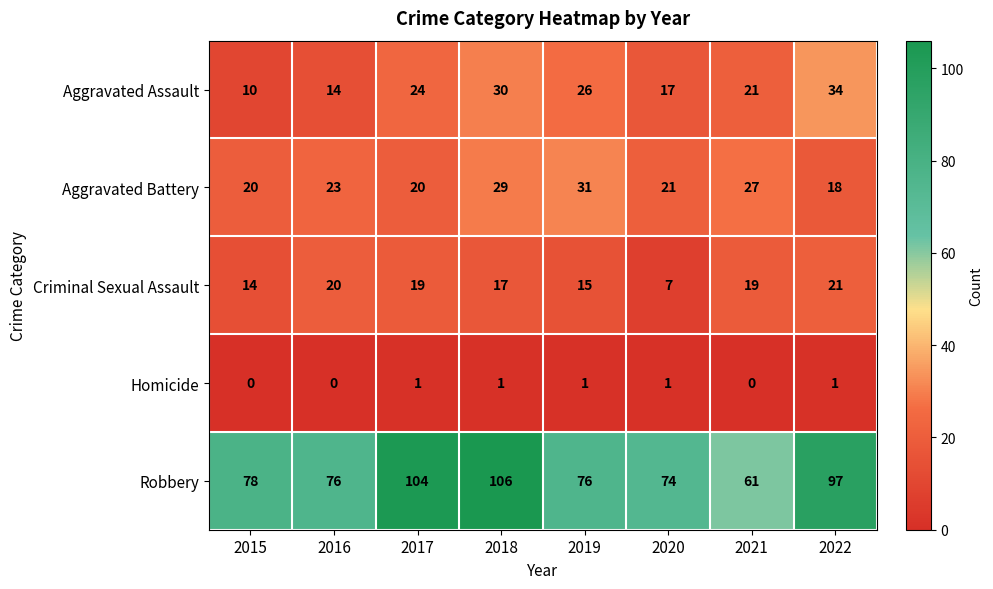

Between 2015 and 2017, which series saw the biggest shift?

Robbery